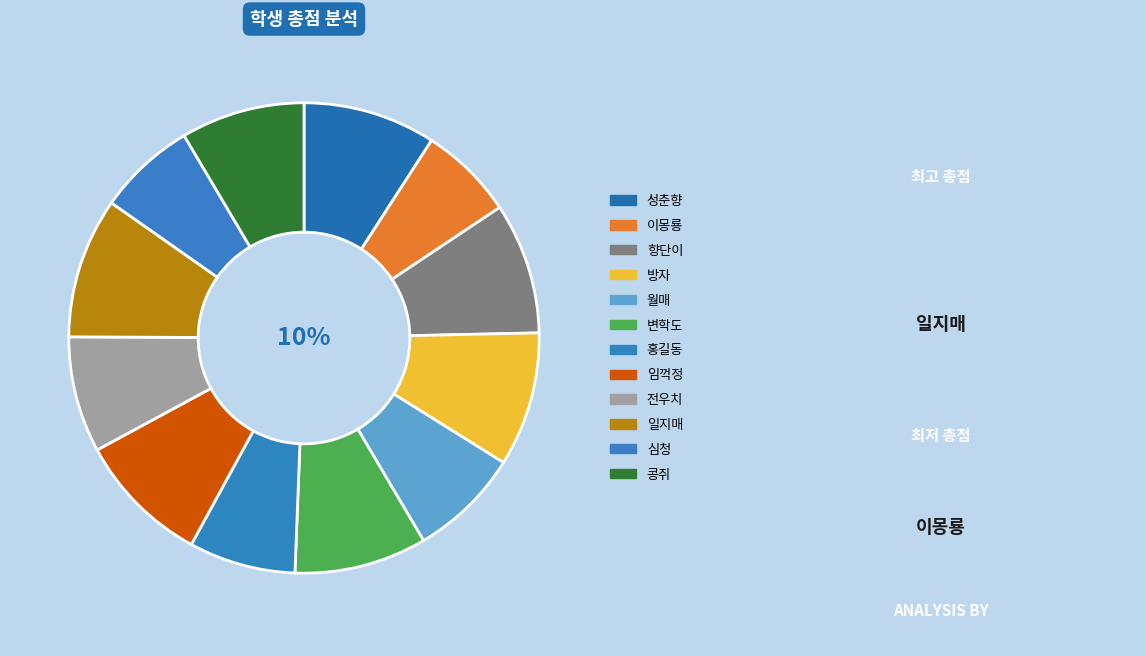

Which category has the biggest portion of the pie?

일지매